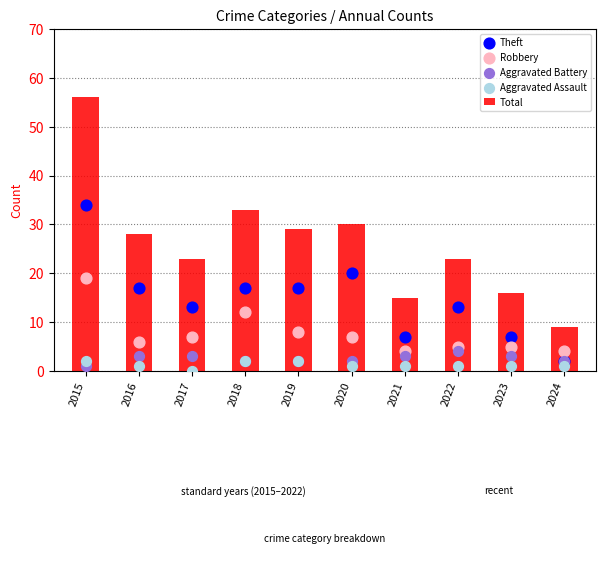

Which series reaches the maximum Y coordinate?

Total